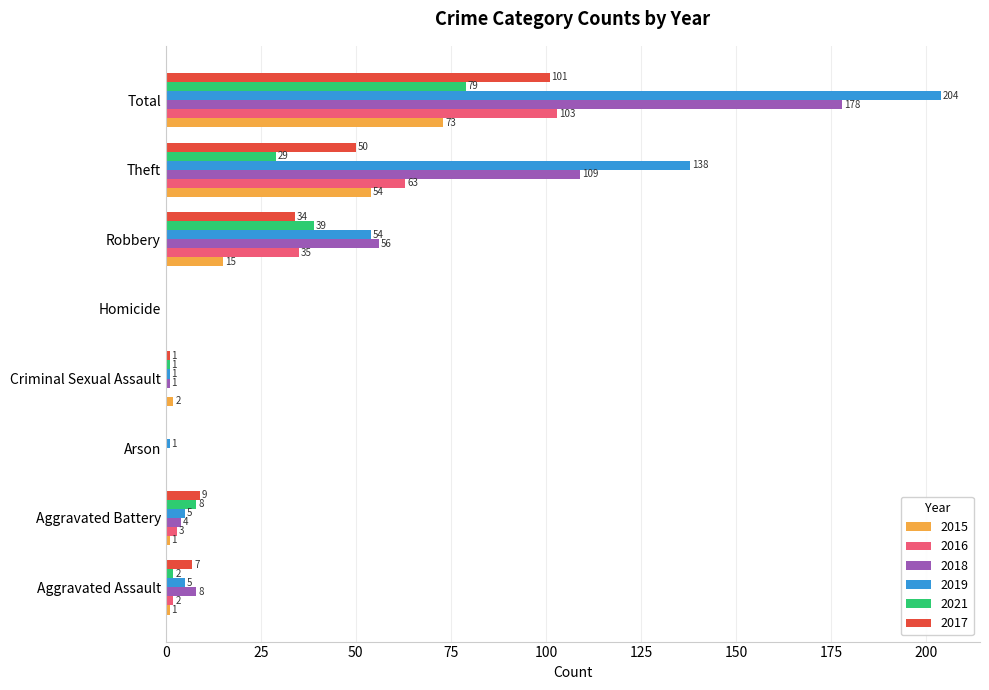

How many data points does each series have?

8